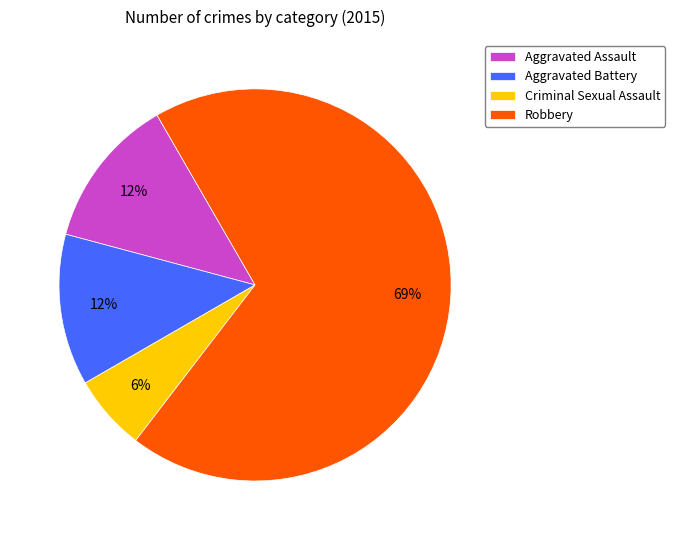

To the nearest percent, what is the difference between the Aggravated Battery and Criminal Sexual Assault slice percentages?

6%